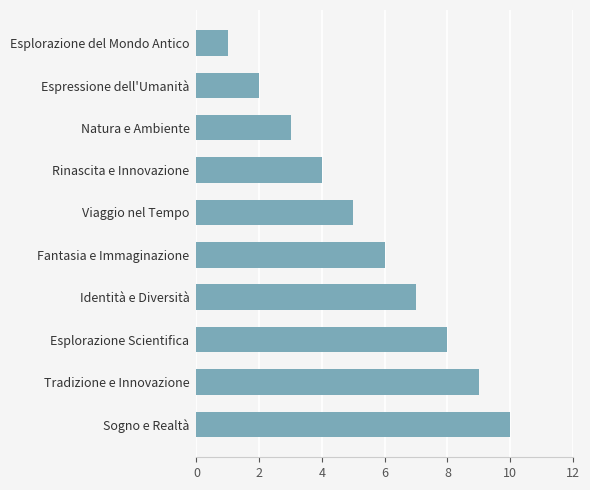

Approximately how many times larger is the value at Identità e Diversità compared to Espressione dell'Umanità?

3.5